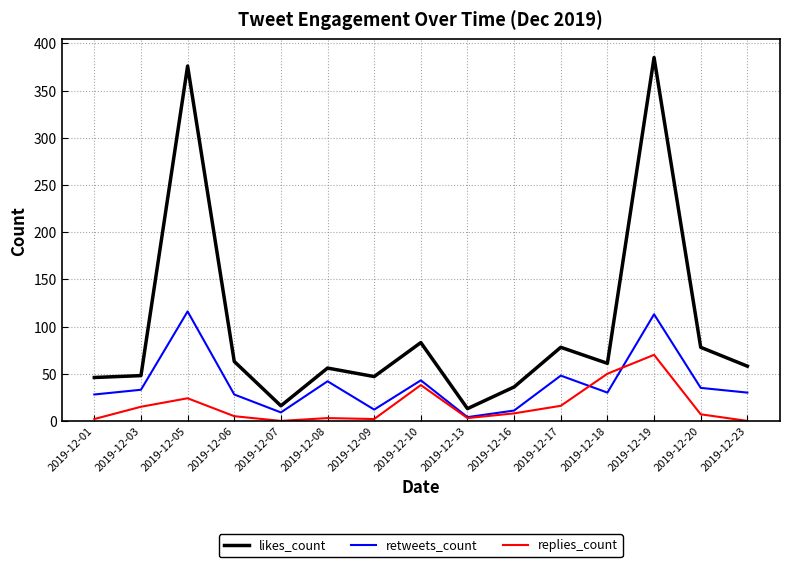

The value of replies_count at 2019-12-23 is 0. True or false?

True